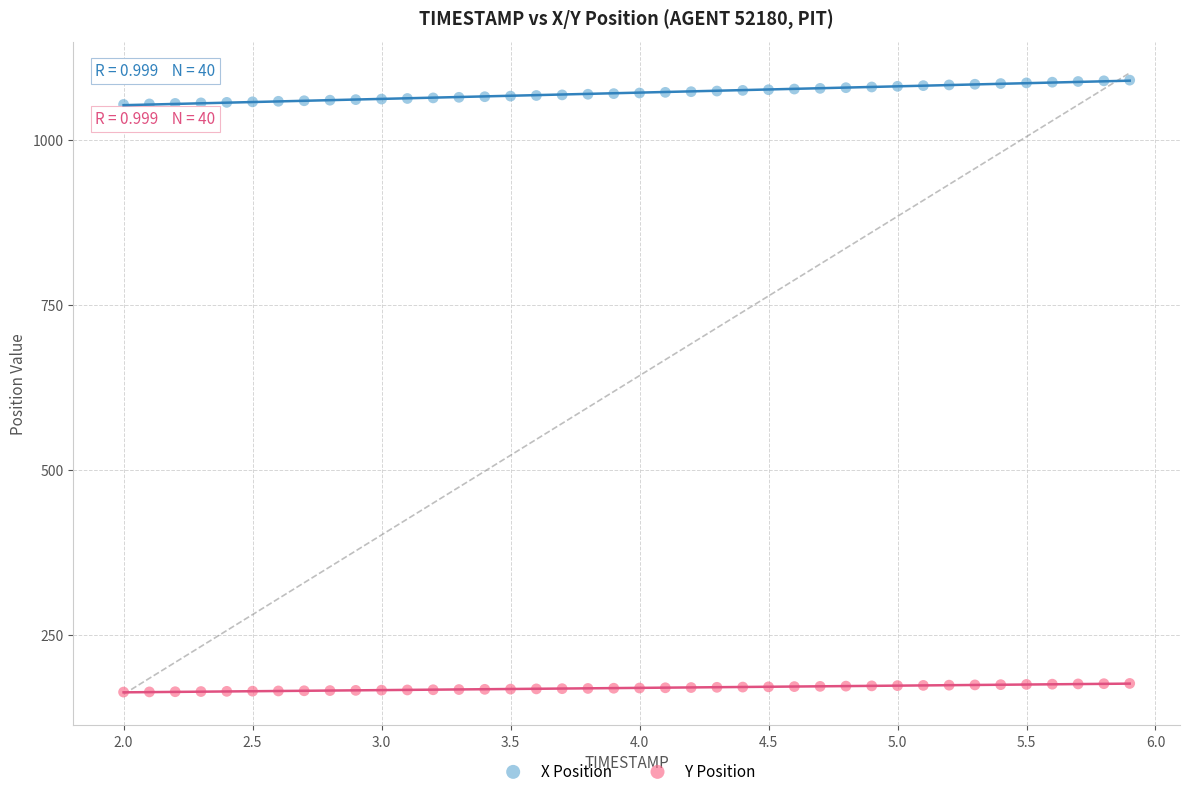

What is the X range (max minus min) for the scatter plot?

3.9